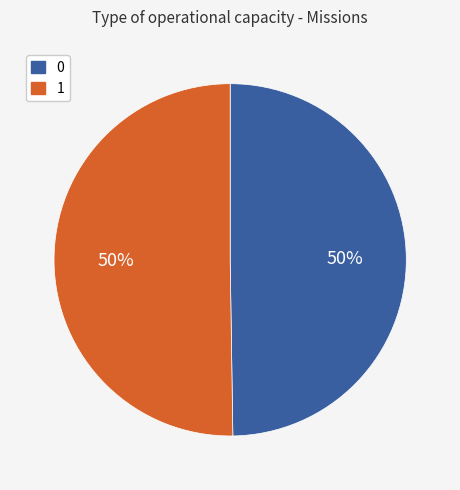

To the nearest percent, what portion does 0 represent?

50%